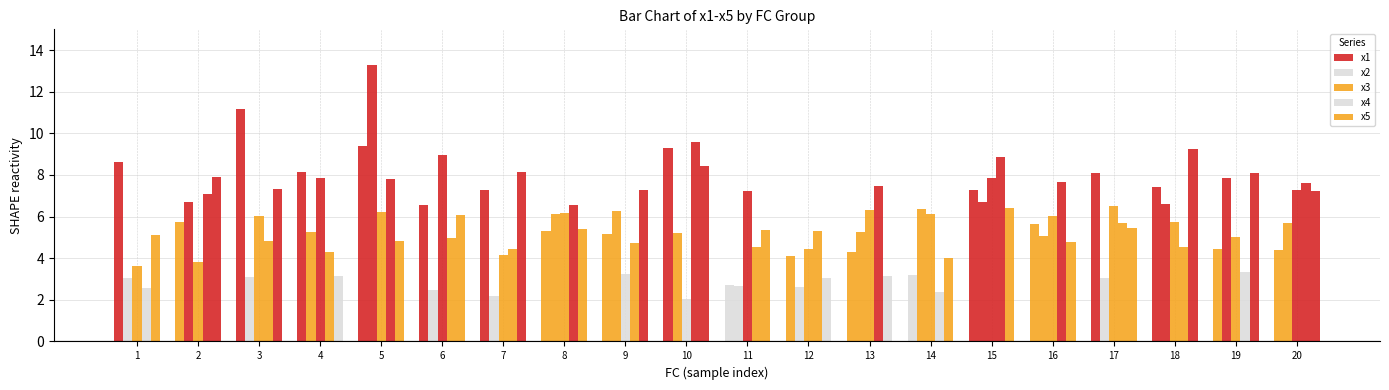

Does the chart contain any negative values?

No